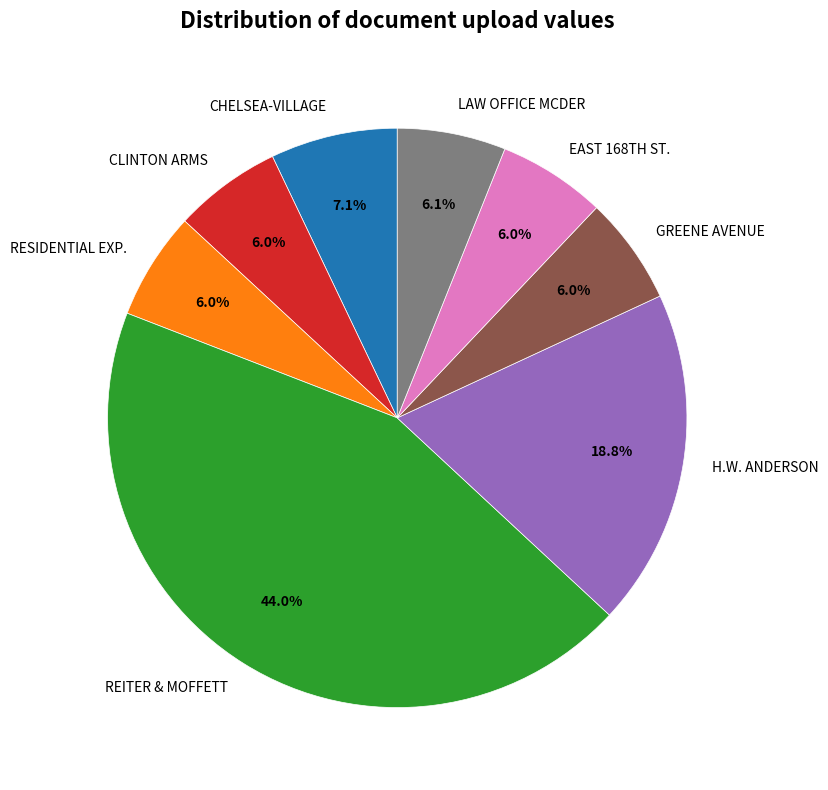

What percentage is NOT represented by REITER & MOFFETT?

56.0%